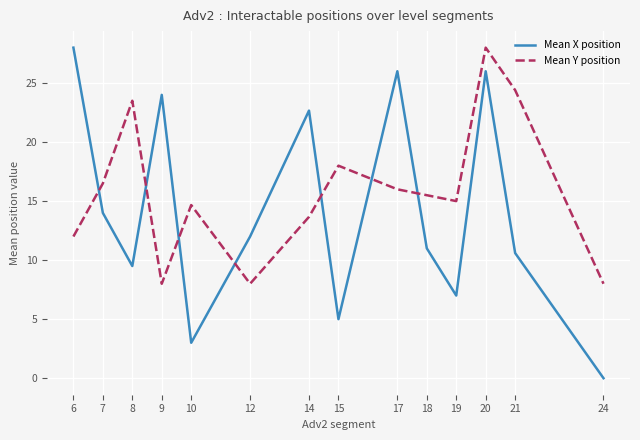

Does the chart display data point markers on the line(s)?

No